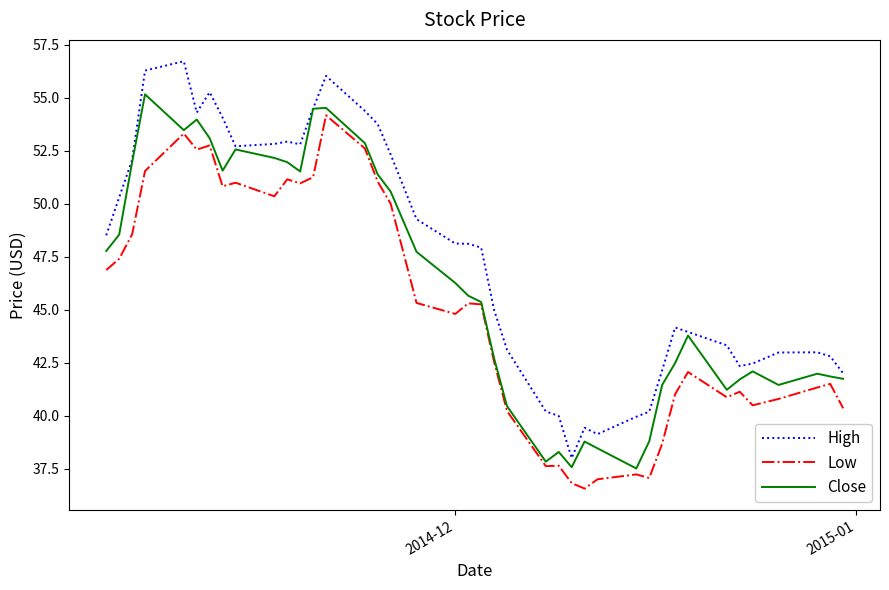

What is the minimum value for Low?

36.6